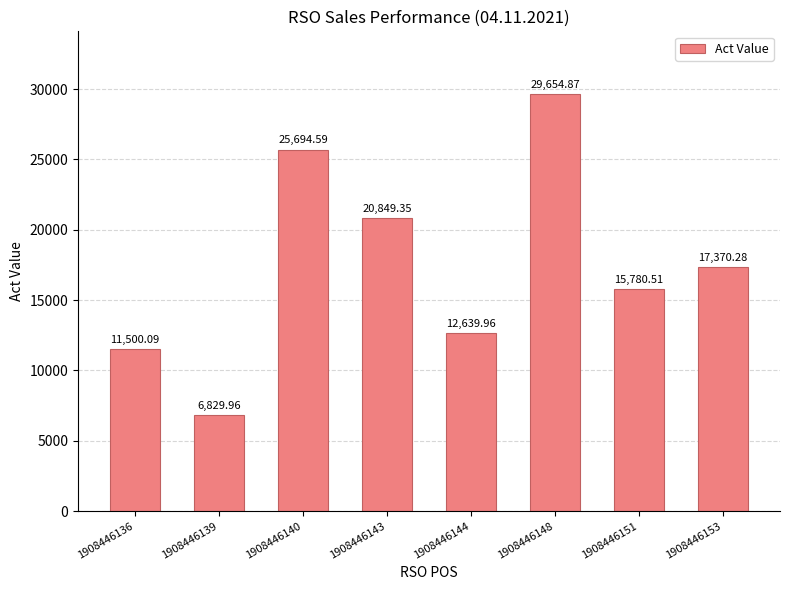

How many bars are there in total?

8